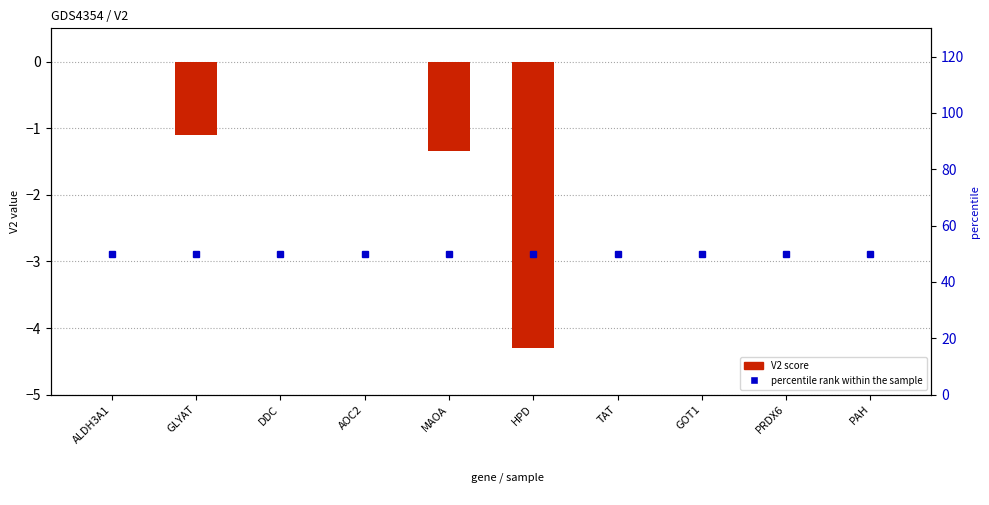

Which category has the highest value in the V2 score series?

ALDH3A1